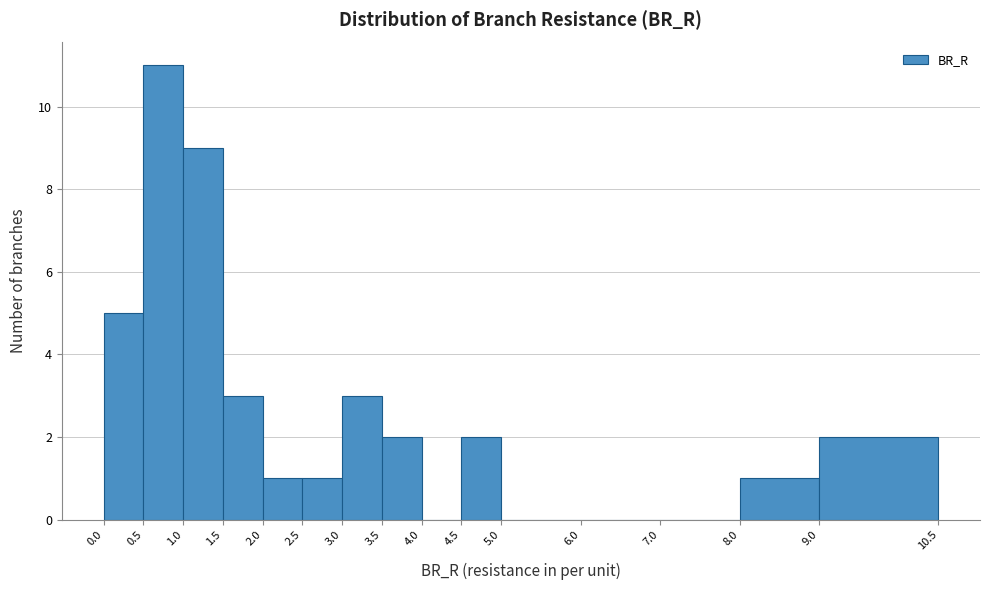

How tall is the bar that spans 0.0 to 0.5 on the x-axis? The values are not printed on the chart, so give them approximately, as read against the axis.

5